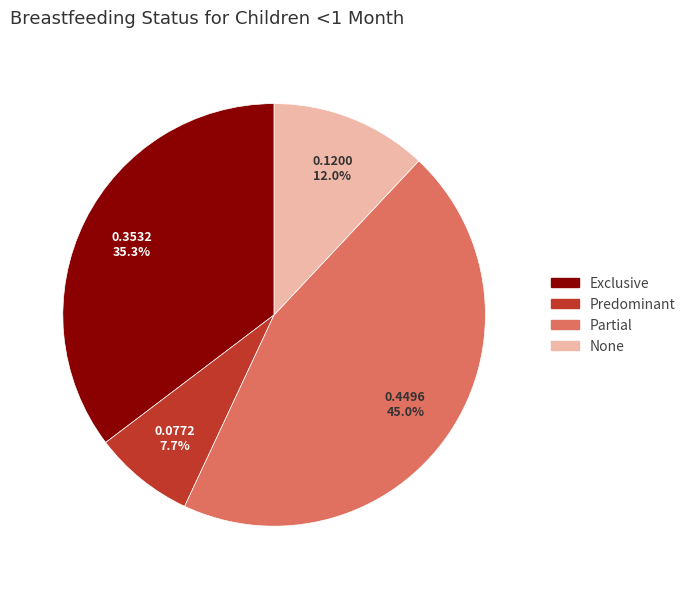

The Exclusive slice represents 43% of the pie. True or false?

False